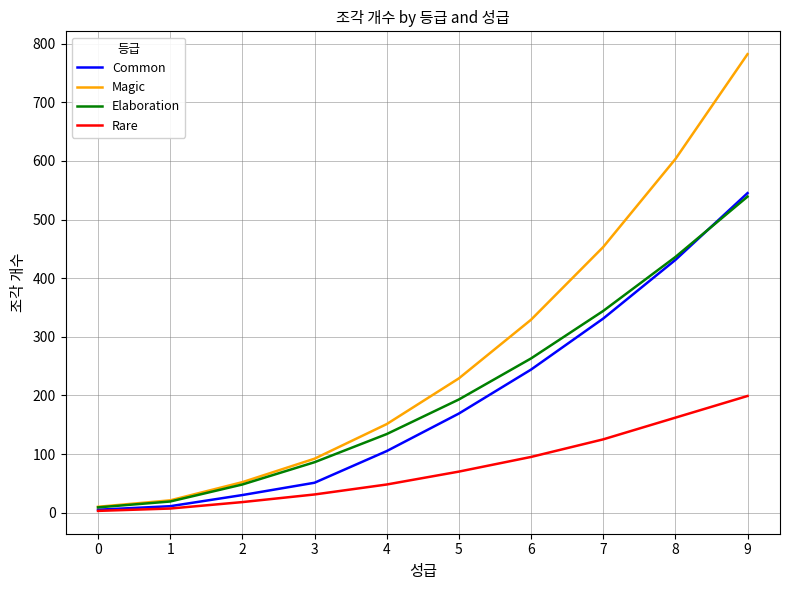

True or false: Rare and Magic intersect in this chart.

False